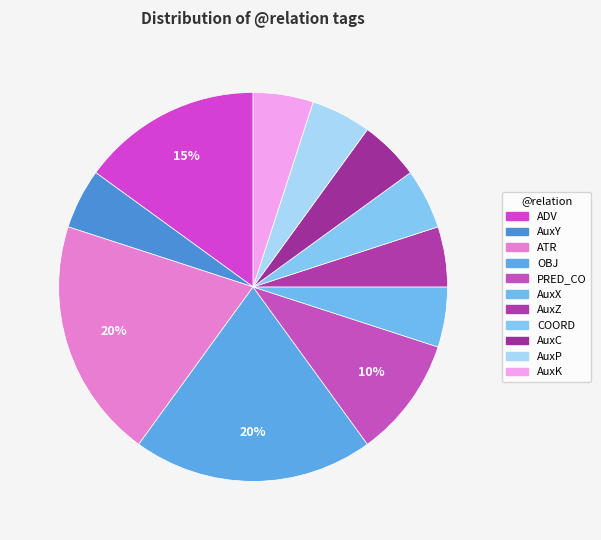

Rank the categories by value from highest to lowest.

ATR, OBJ, ADV, PRED_CO, AuxY, AuxX, AuxZ, COORD, AuxC, AuxP, AuxK